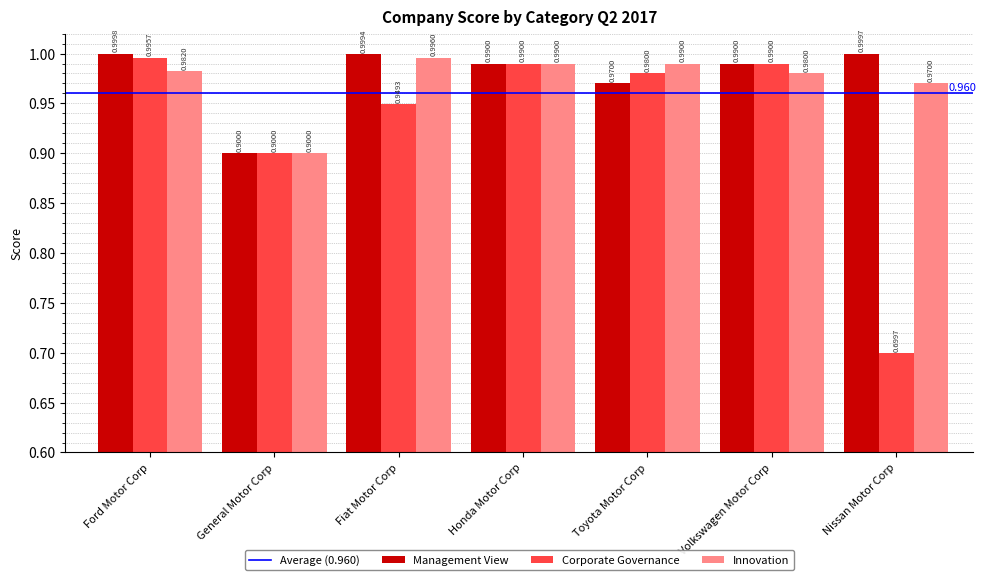

What is the sum of the Management View values at Toyota Motor Corp and Honda Motor Corp?

2.0